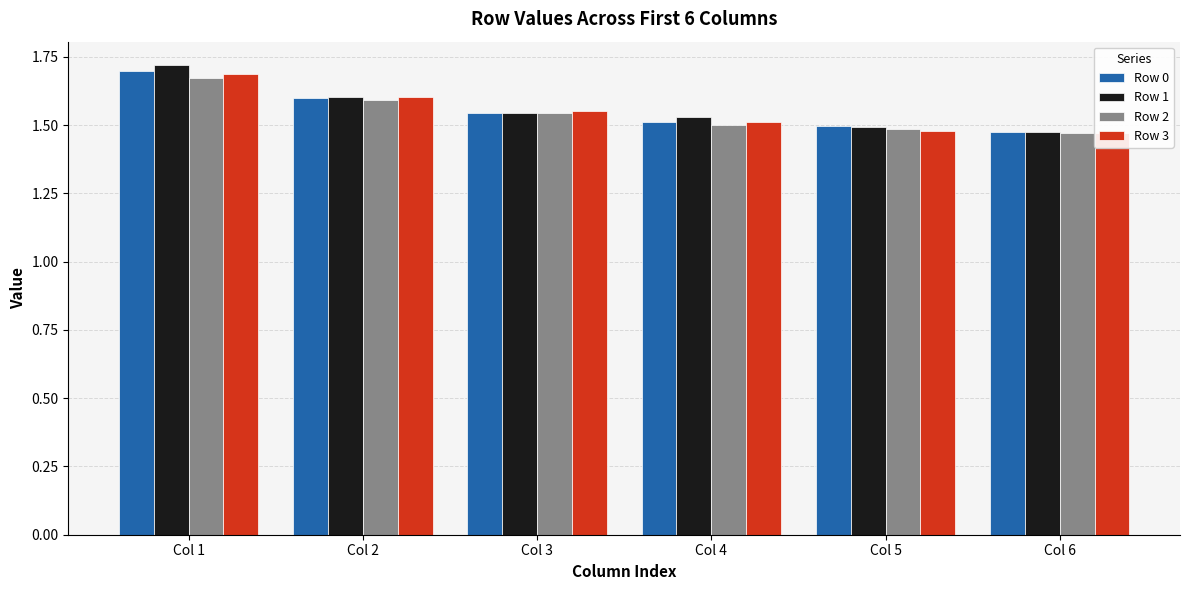

At Col 3, list the series in order from largest to smallest.

Row 3, Row 1, Row 0, Row 2